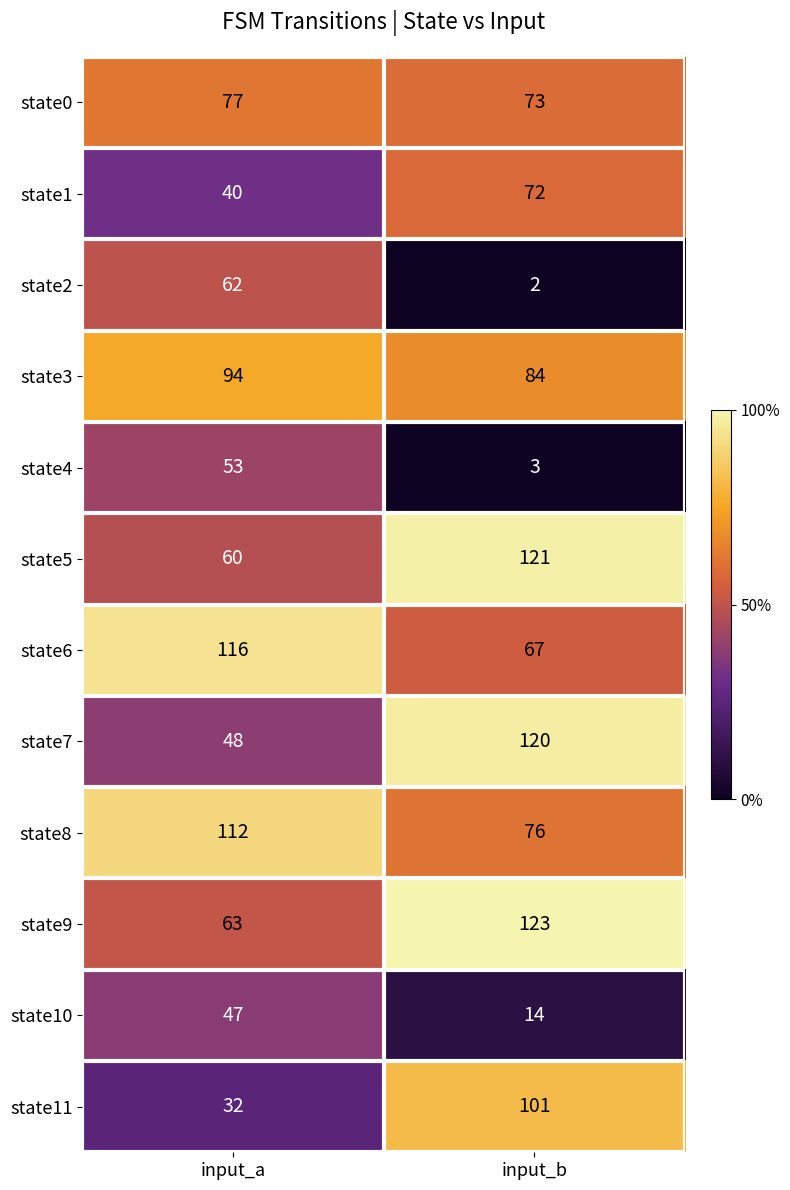

Reading left to right, what are all the values shown in this chart?

state0: 77	73
state1: 40	72
state2: 62	2
state3: 94	84
state4: 53	3
state5: 60	121
state6: 116	67
state7: 48	120
state8: 112	76
state9: 63	123
state10: 47	14
state11: 32	101